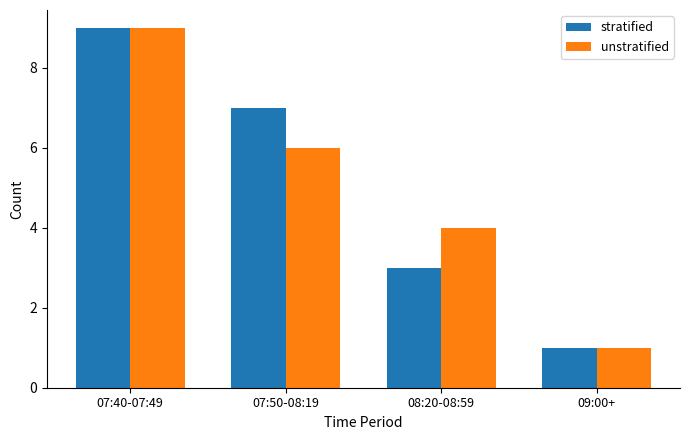

Which series changed the most between 07:40-07:49 and 07:50-08:19?

unstratified